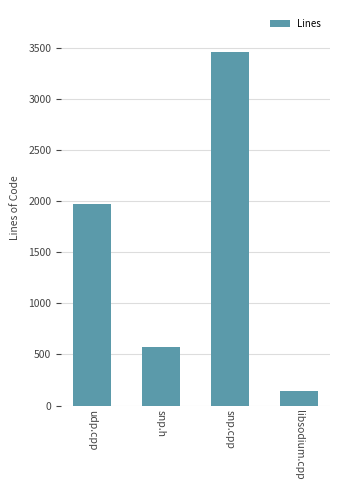

Count the number of data series in this chart.

1